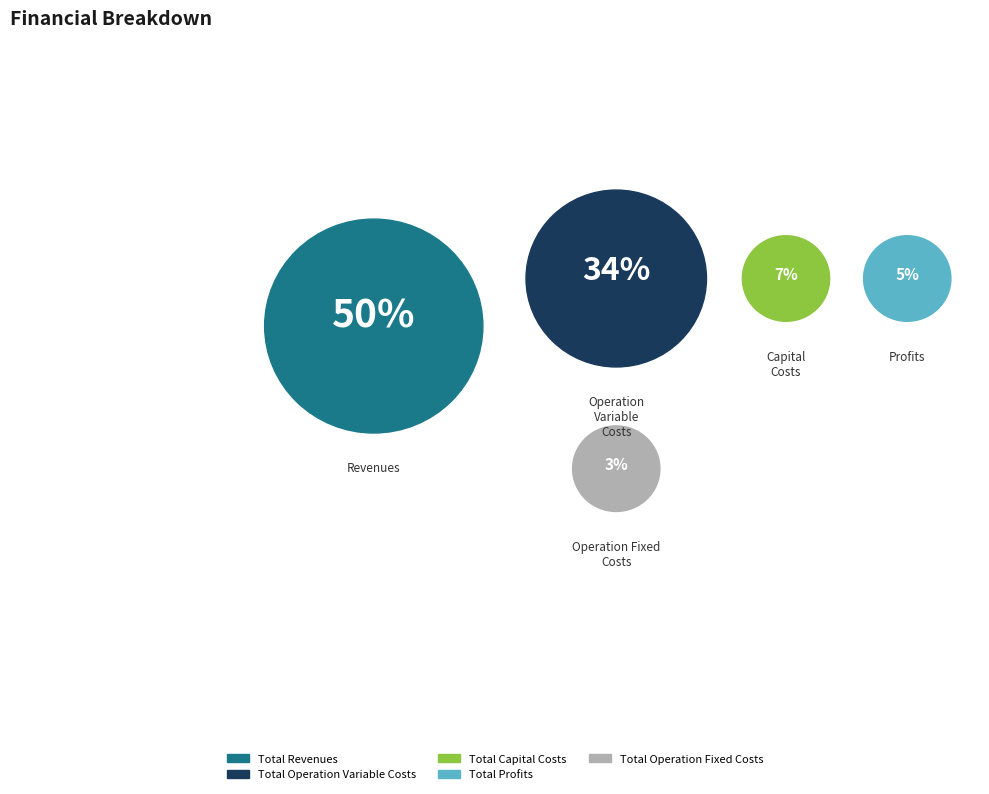

Count the number of slices in the pie.

5